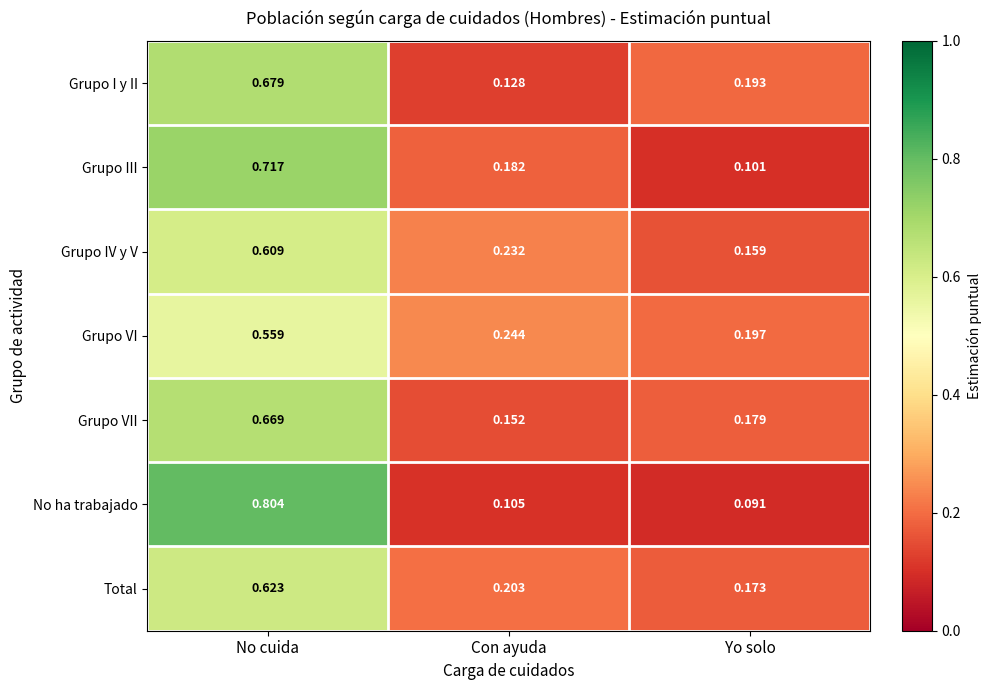

Which category has the lowest value in the No ha trabajado series?

Yo solo